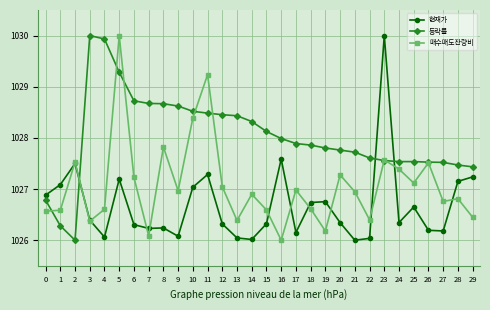

The value of 매수매도잔량비 at 24 is 393.1. True or false?

False